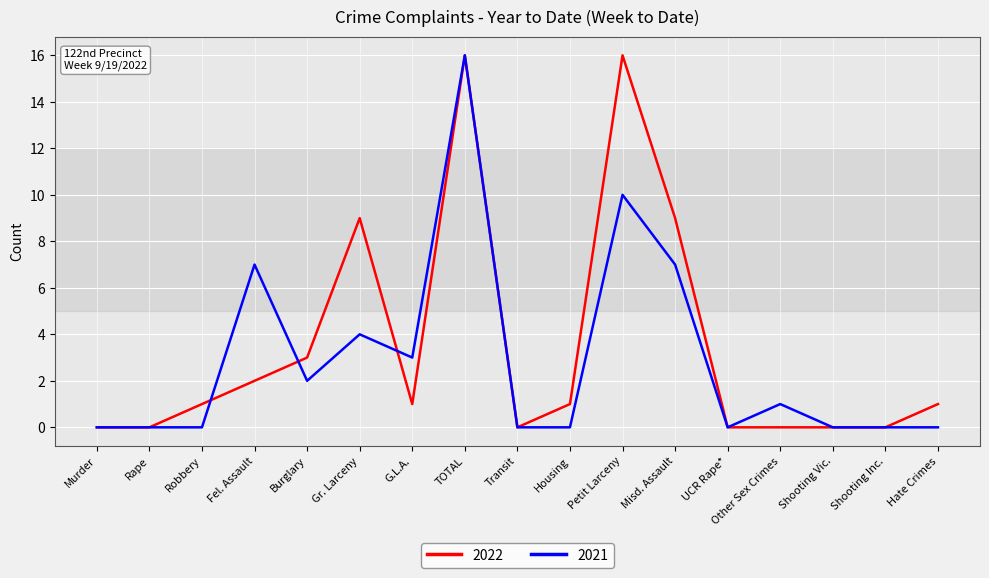

What is the total value across all series at G.L.A.?

4